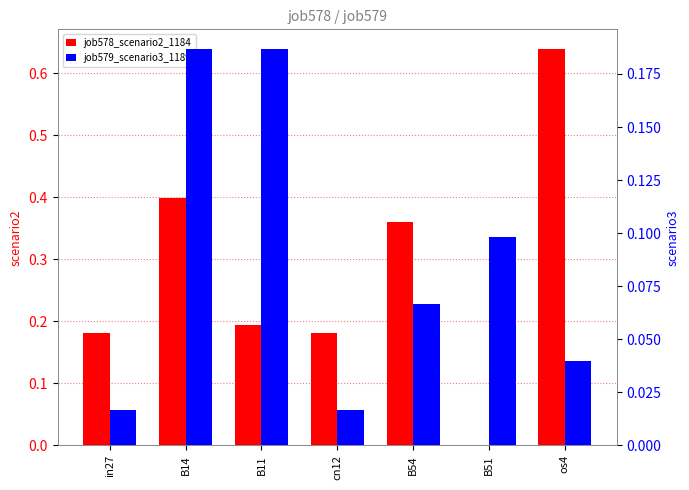

What is the average value of the job579_scenario3_1189 series?

0.1